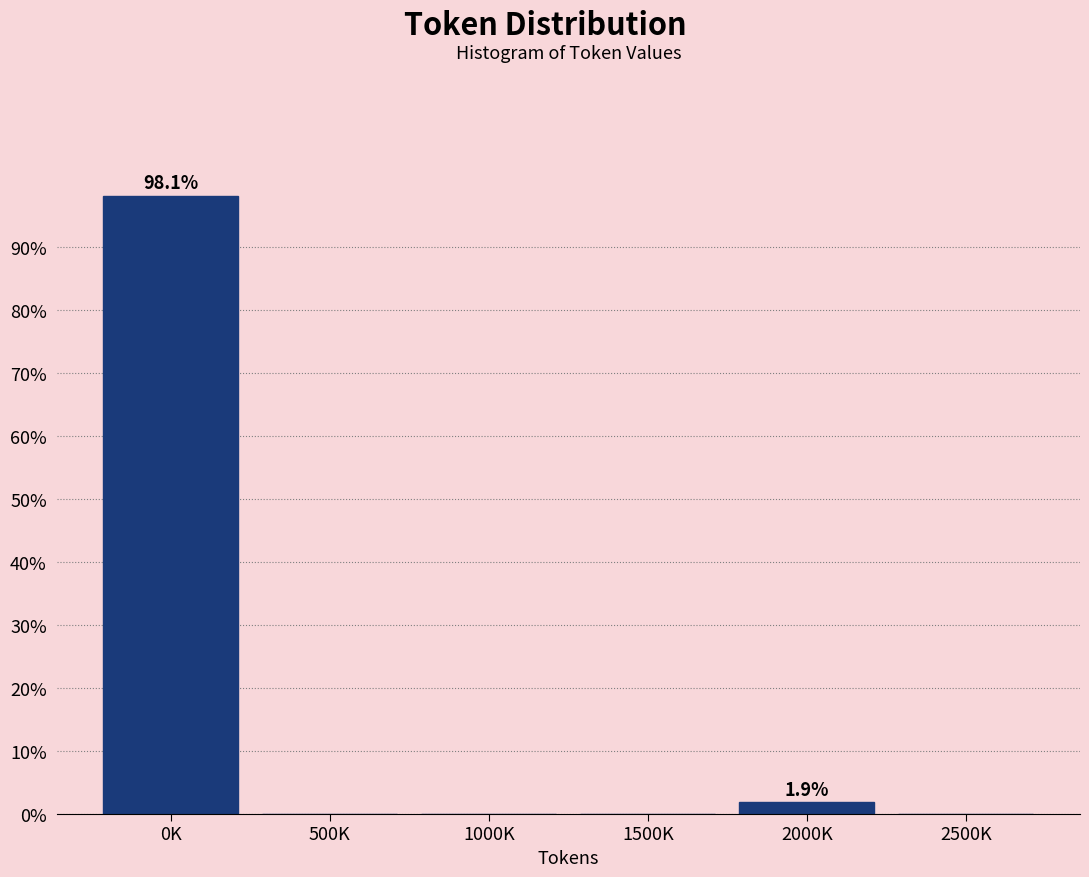

Reading left to right, what are all the values shown in this chart?

0K=98.1	500K=0.0	1000K=0.0	1500K=0.0	2000K=1.9	2500K=0.0